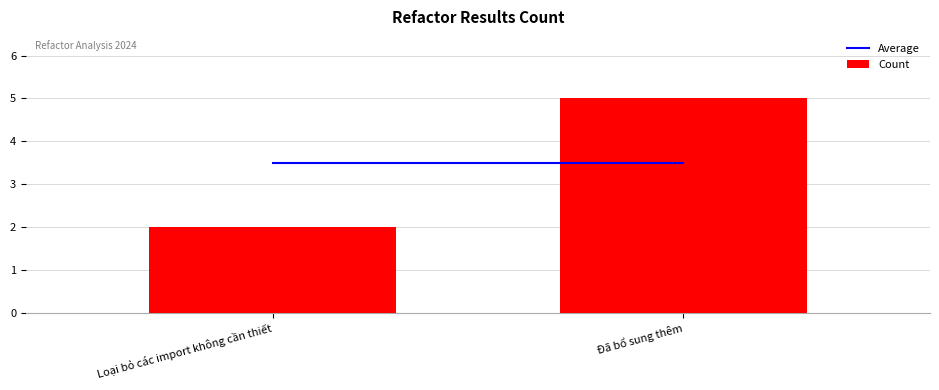

What is the difference between the maximum and minimum values?

3